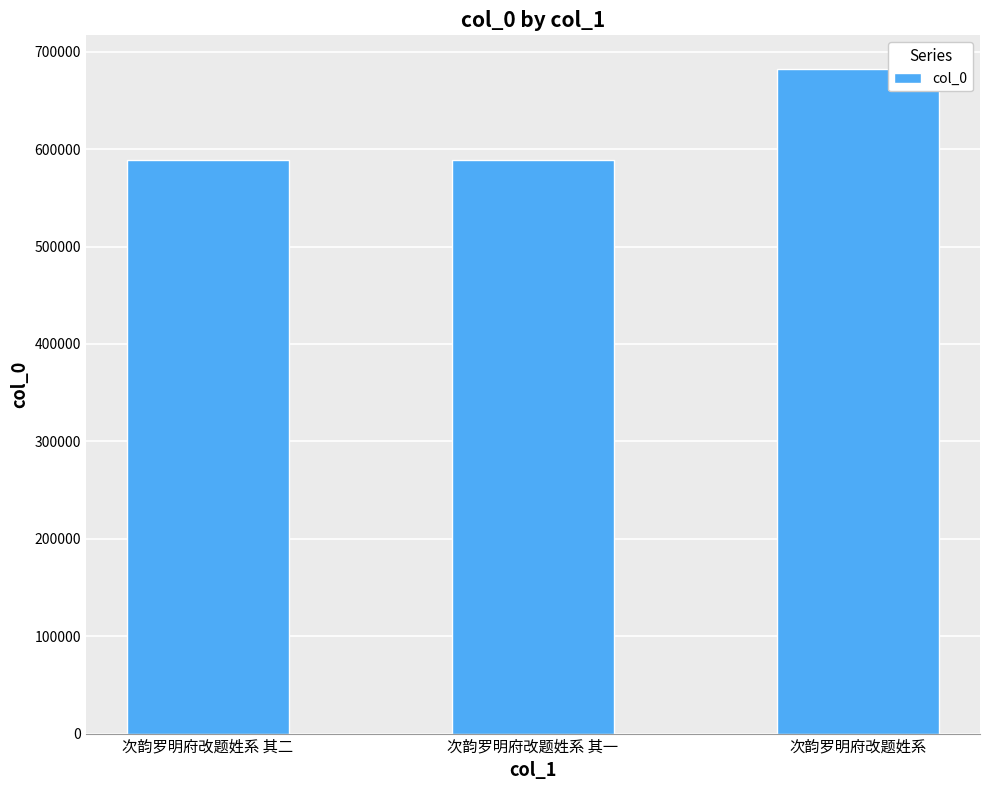

Read the value at 次韵罗明府改题姓系 其一.

589332